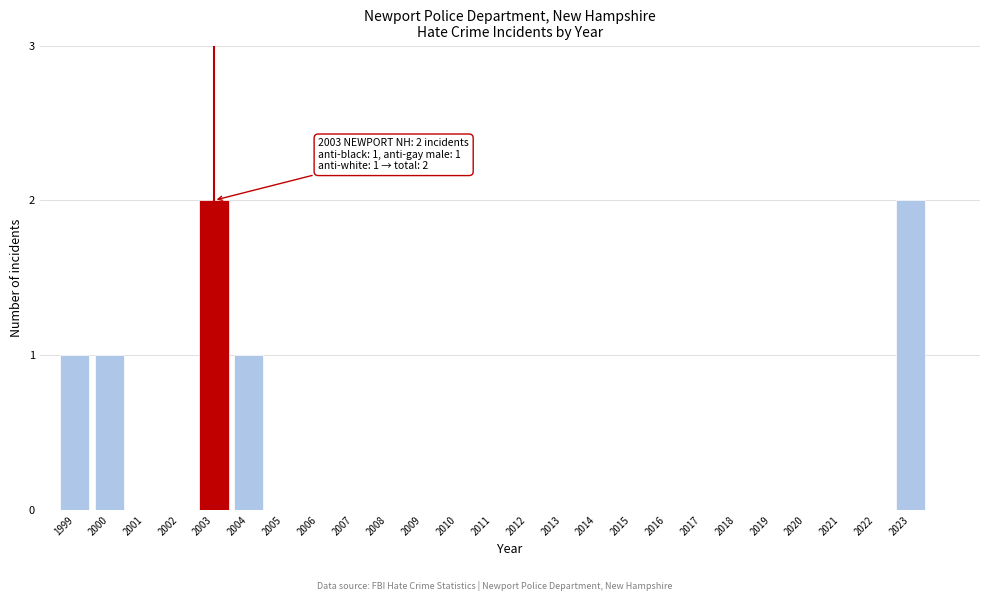

Reading left to right, list all the values displayed in this chart.

1999=1	2000=1	2001=0	2002=0	2003=2	2004=1	2005=0	2006=0	2007=0	2008=0	2009=0	2010=0	2011=0	2012=0	2013=0	2014=0	2015=0	2016=0	2017=0	2018=0	2019=0	2020=0	2021=0	2022=0	2023=2